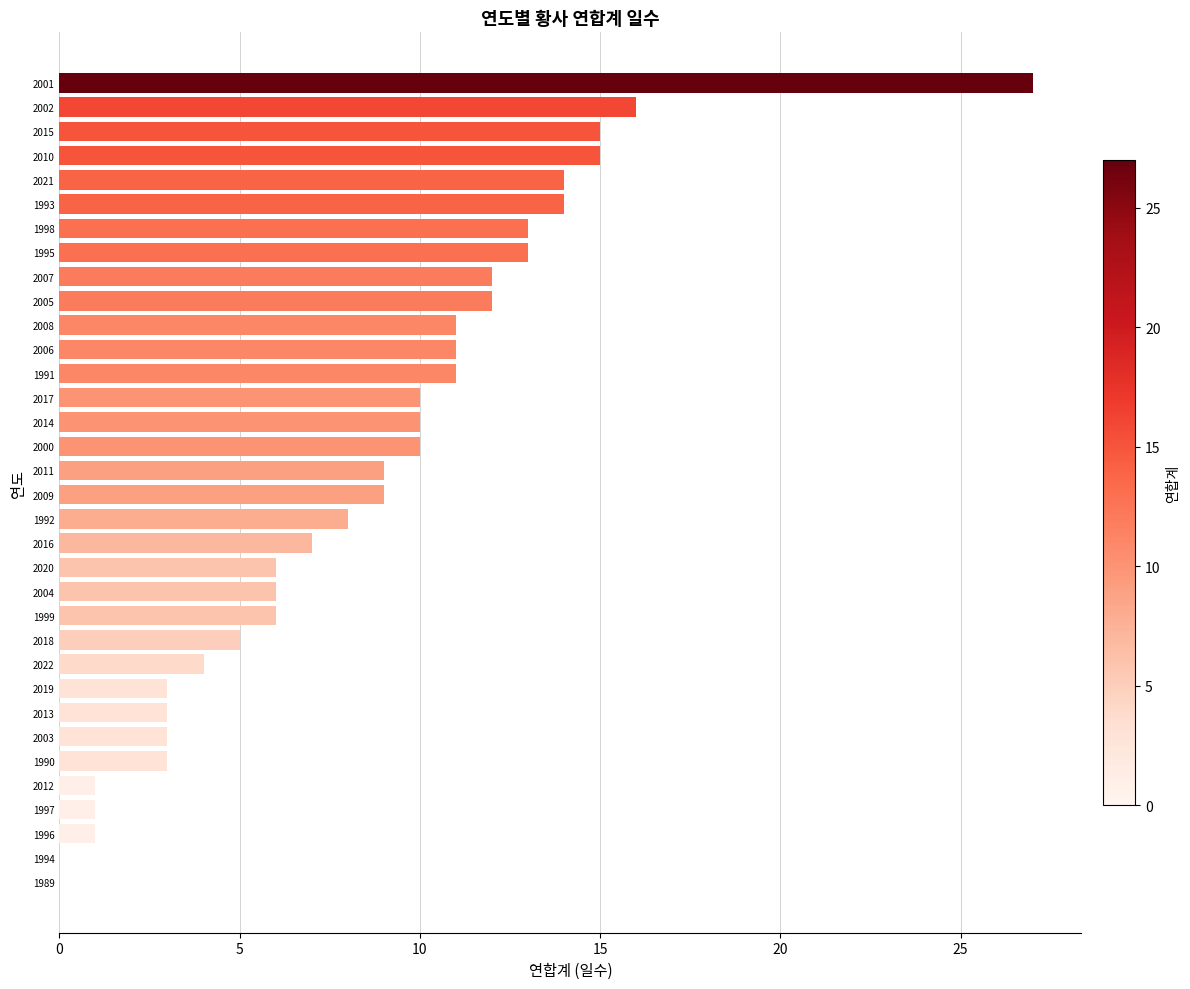

The chart shows a value of 15 at 2010. True or false?

True